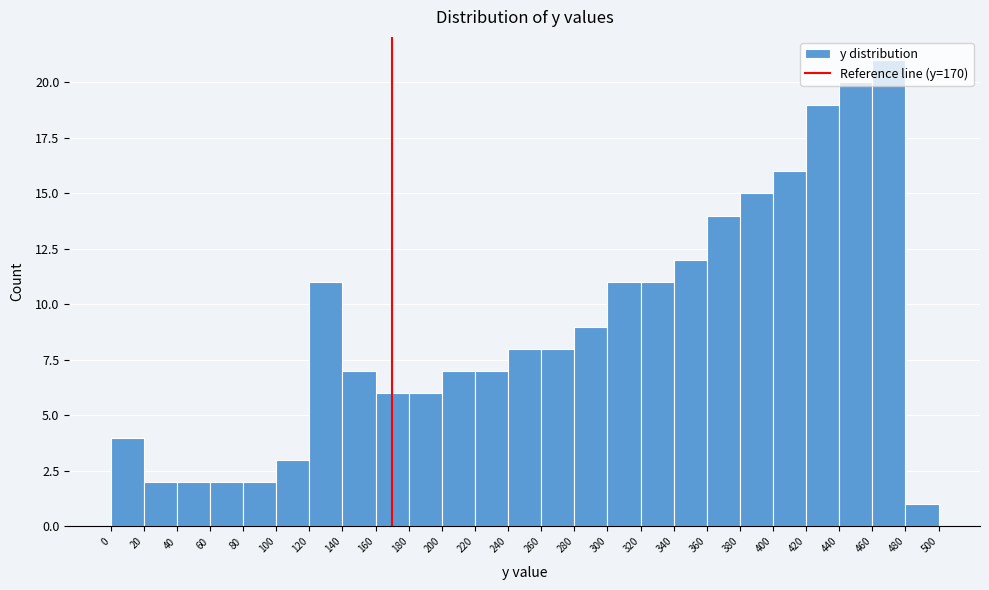

Over which range of the x-axis is the bar tallest?

460 to 480